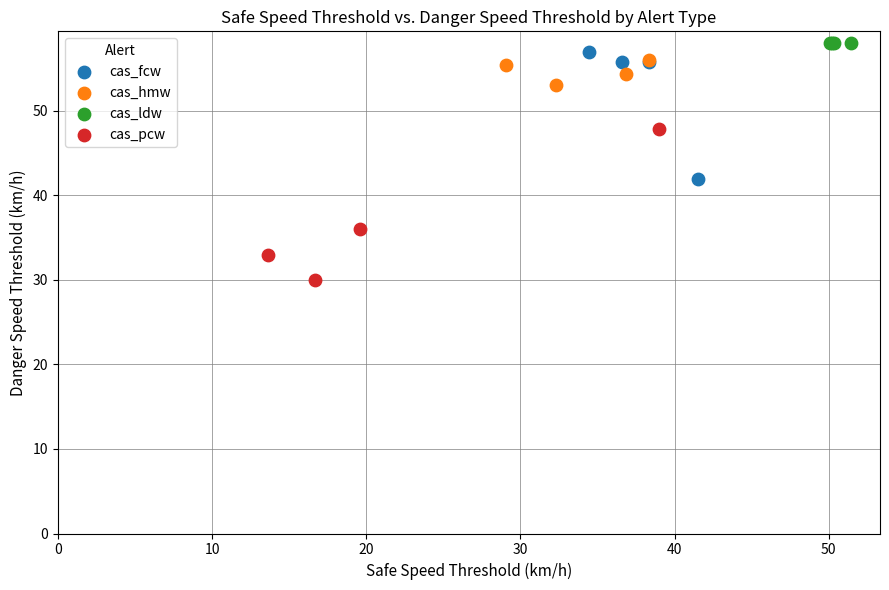

Which series contains the lowest Y value?

cas_pcw